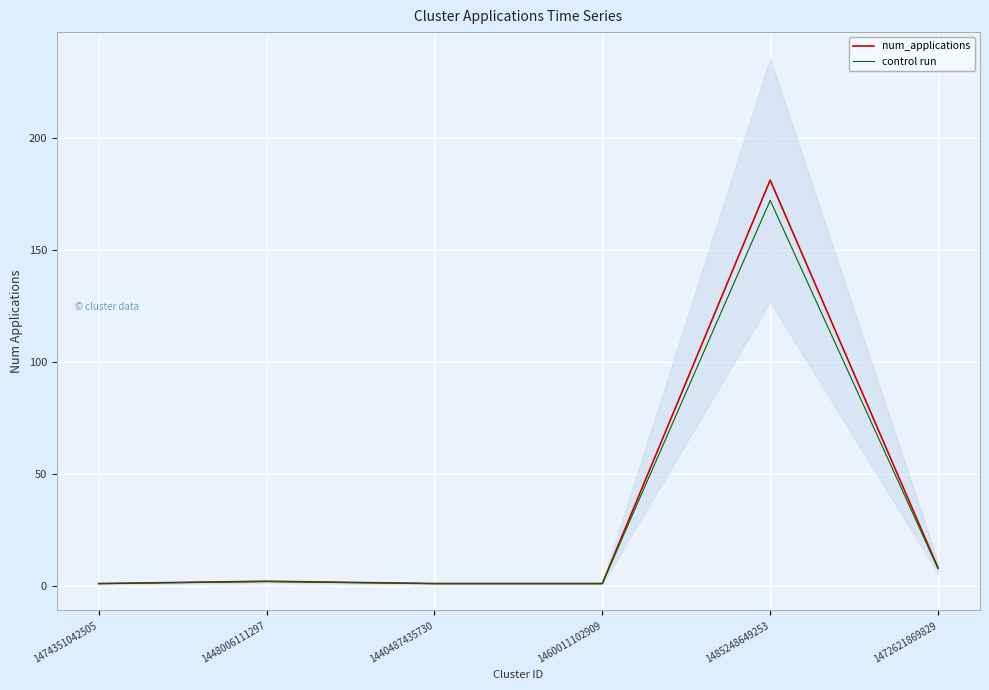

True or false: control run and num_applications cross at least once.

False